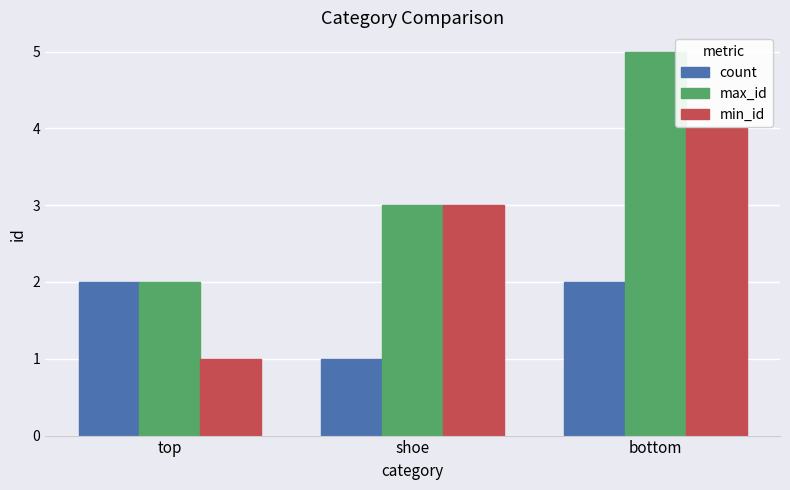

Rank the series by their maximum value, from highest to lowest.

max_id, min_id, count